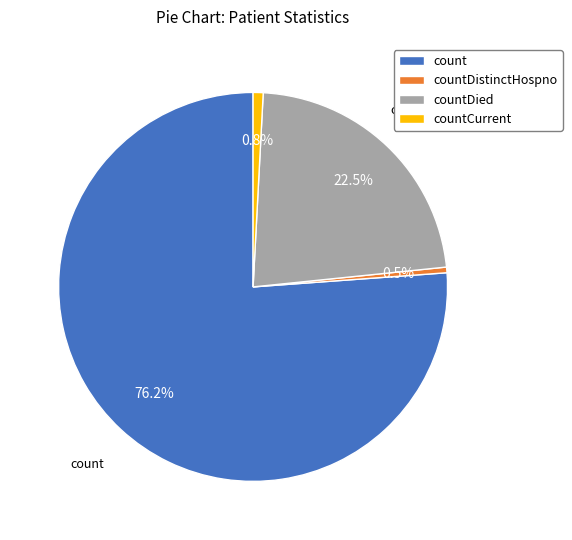

Which slice is the largest?

count